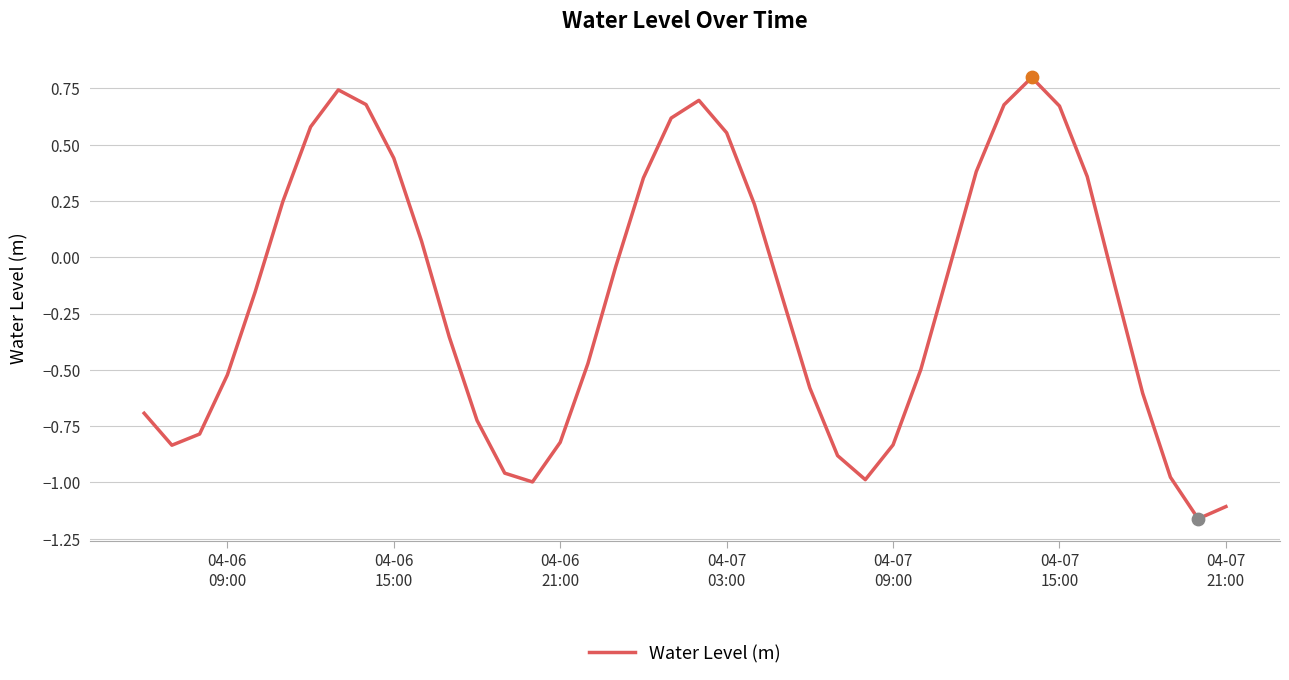

What is the maximum value shown in the chart?

0.8